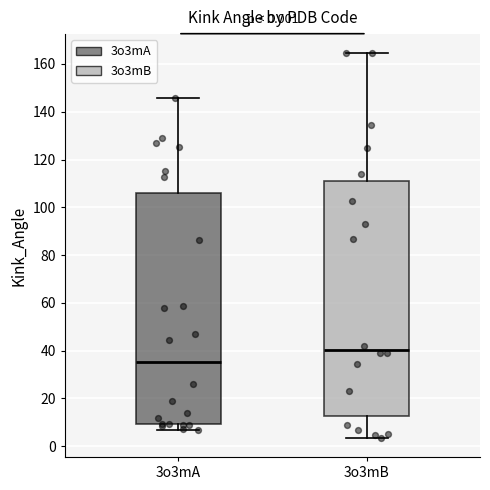

Which box's median line is the highest?

3o3mB